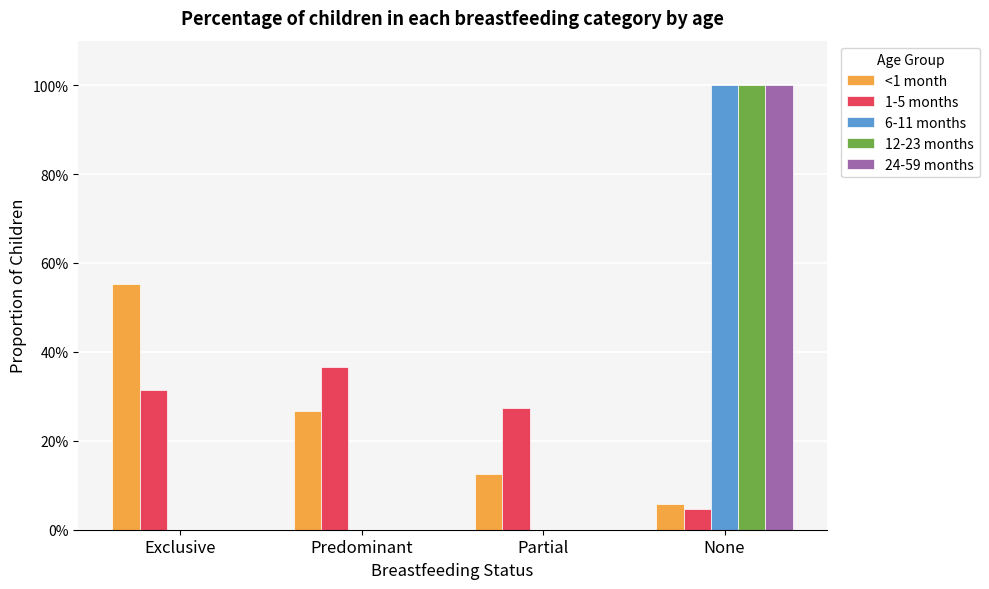

Where is <1 month nearest to the value 0?

None